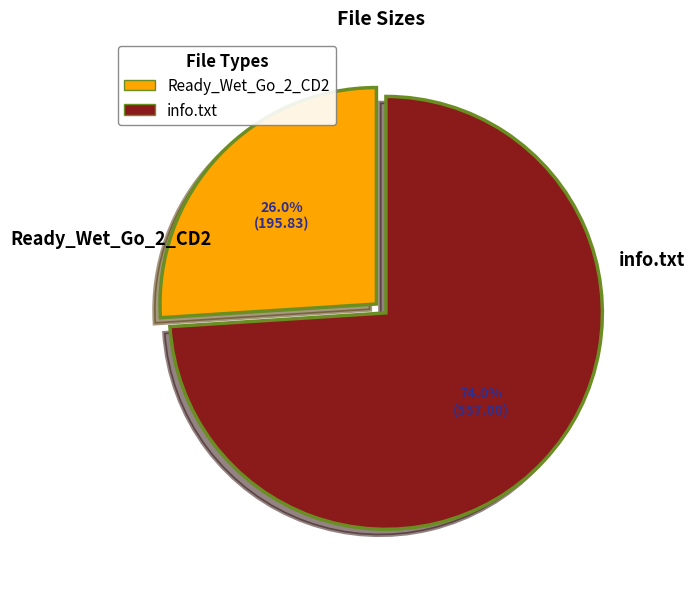

To the nearest percent, what is the average slice percentage?

50%